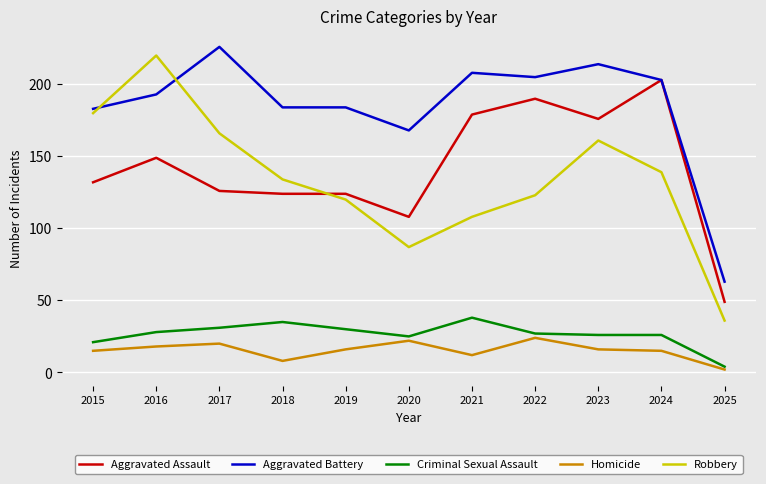

What is the difference between the Homicide values at 2016 and 2017?

2